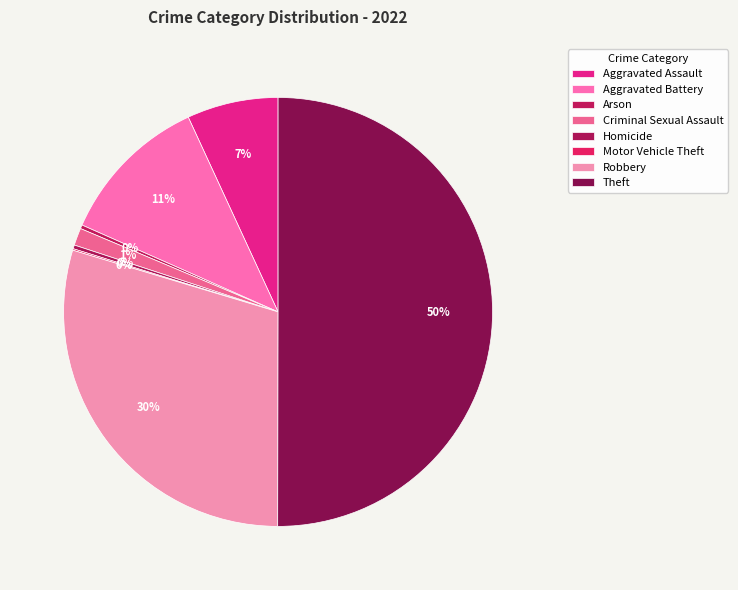

What is the change in value from Aggravated Assault to Criminal Sexual Assault?

-98